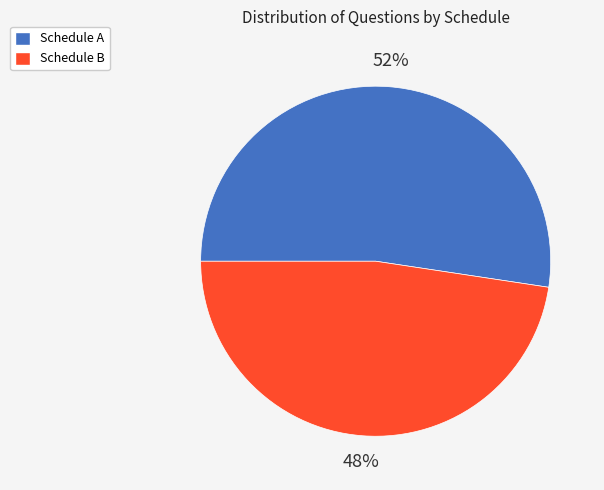

To the nearest percent, what percentage of the pie is Schedule B?

48%